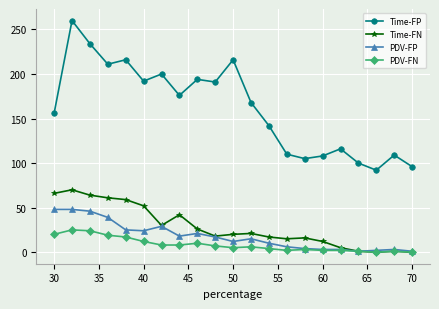

True or false: Time-FN and Time-FP intersect in this chart.

False